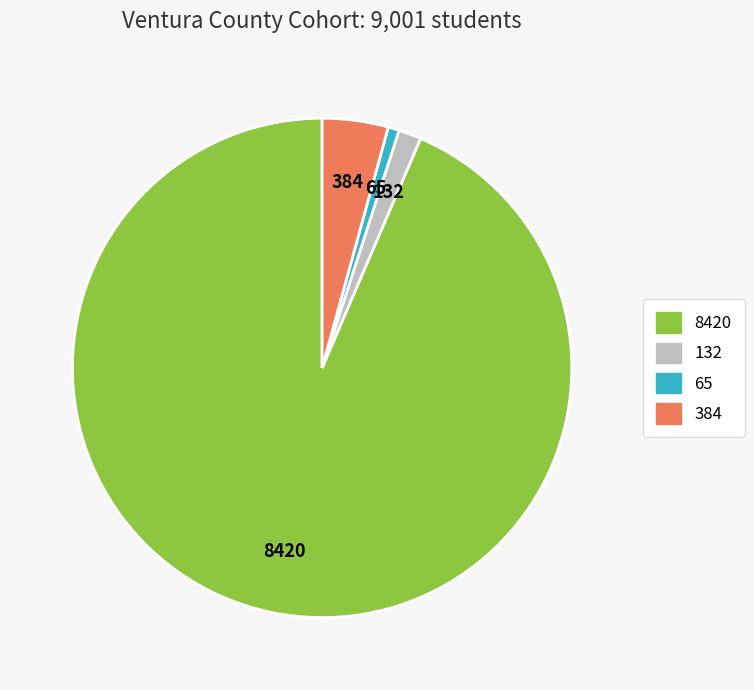

Does any single category account for the majority?

Yes